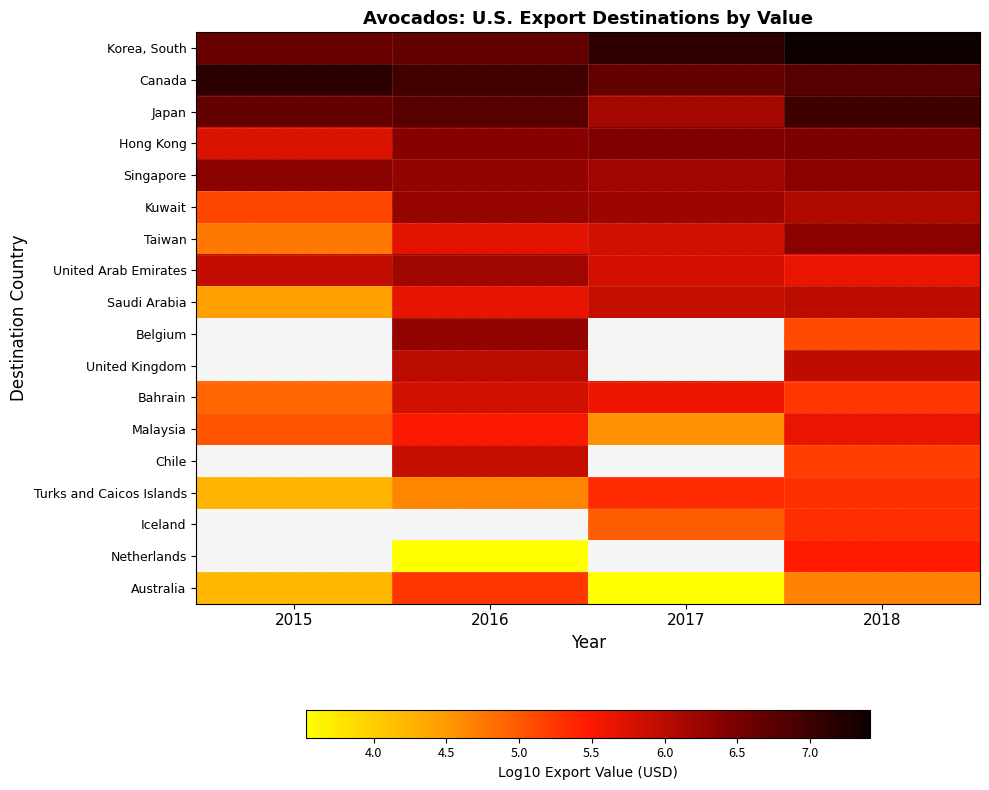

Rank the categories by Malaysia value from highest to lowest.

2018, 2016, 2015, 2017